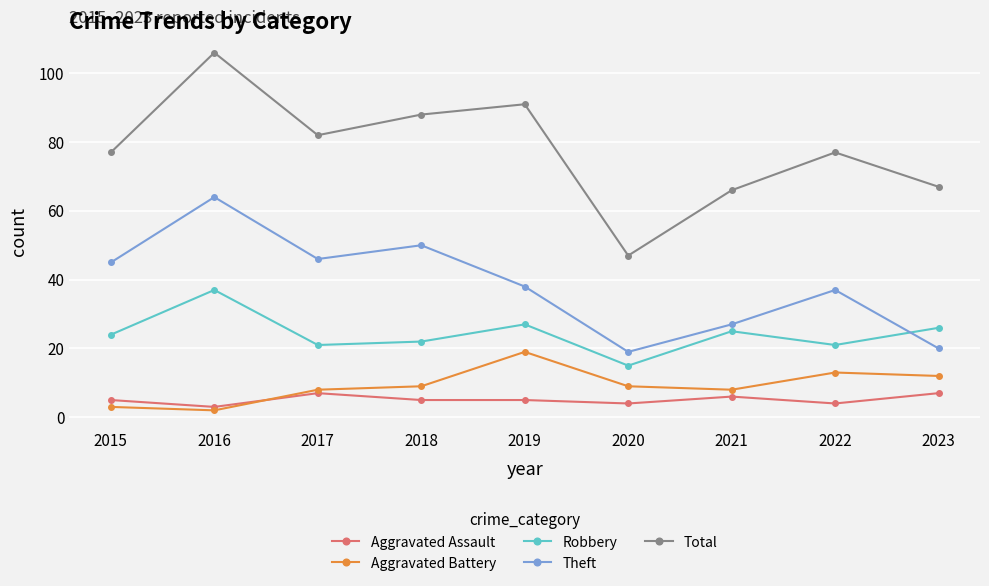

Is the value of Aggravated Battery at 2020 greater than the value of Theft at 2023?

No